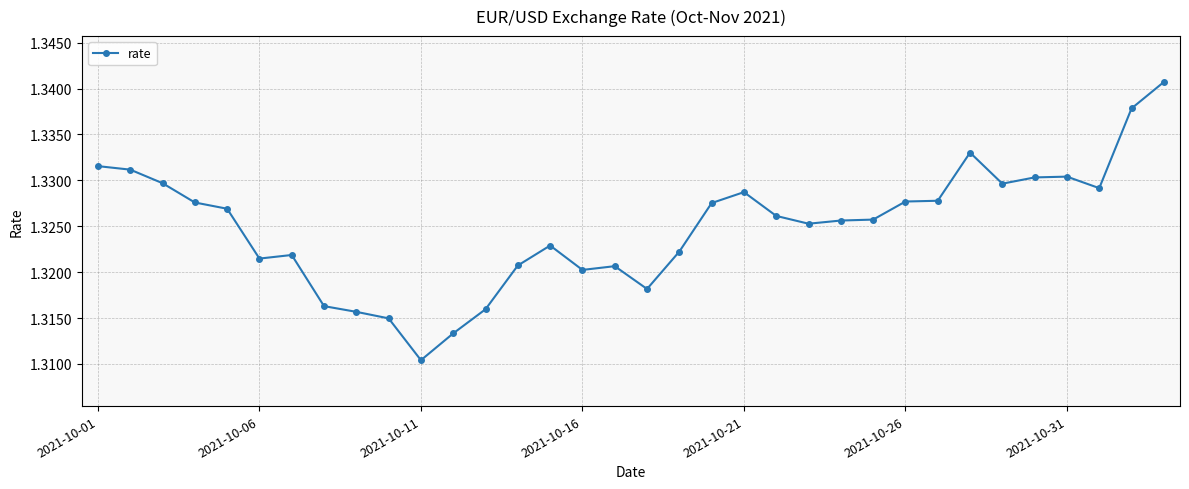

True or false: the data has more than 1 interior local peaks.

True